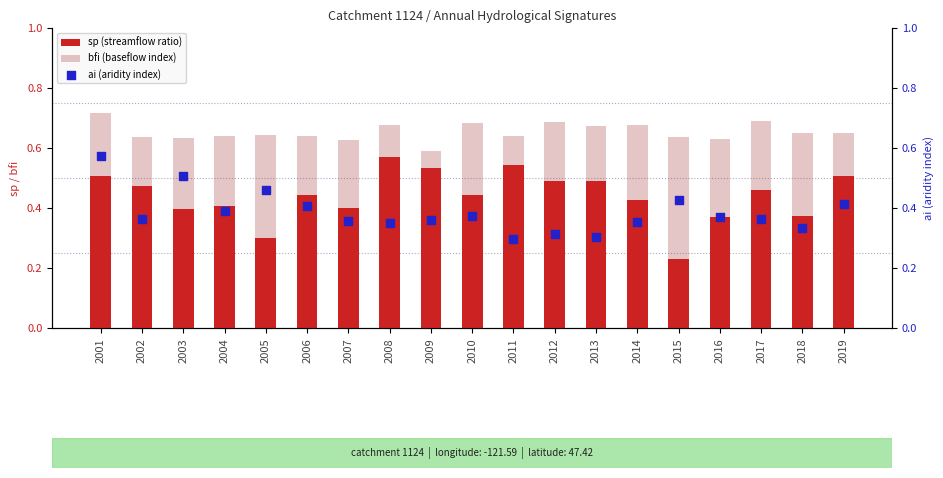

At which category is the sum across all series the highest?

2001